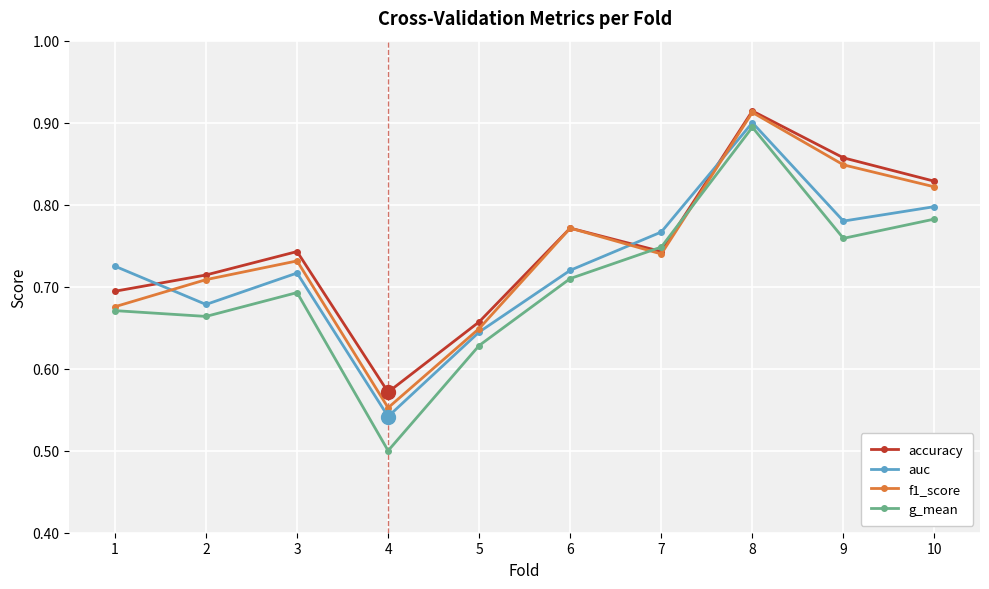

True or false: auc and f1_score intersect in this chart.

True